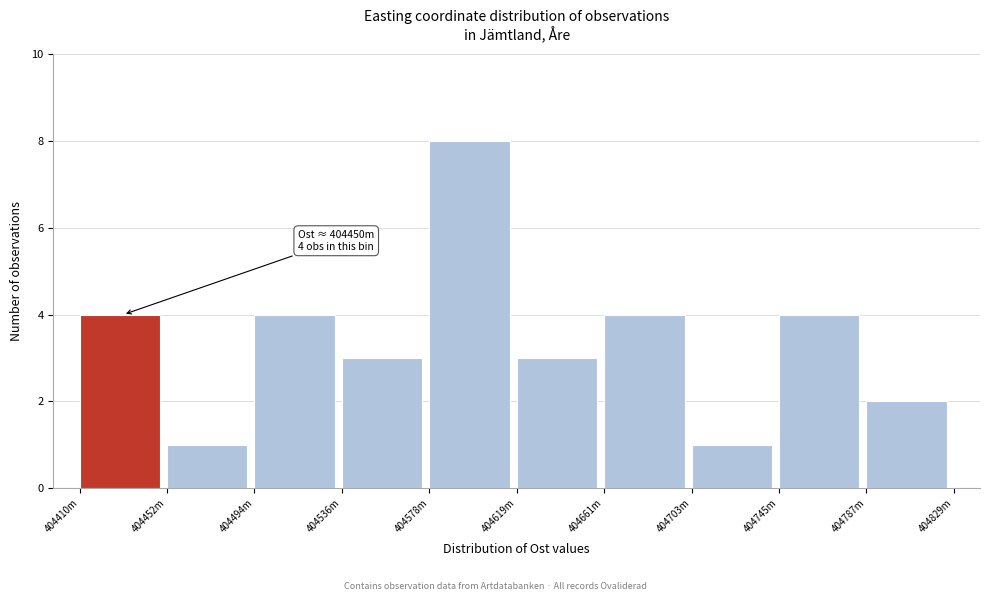

Reading left to right, transcribe all the data shown in this chart.

4	1	4	3	8	3	4	1	4	2